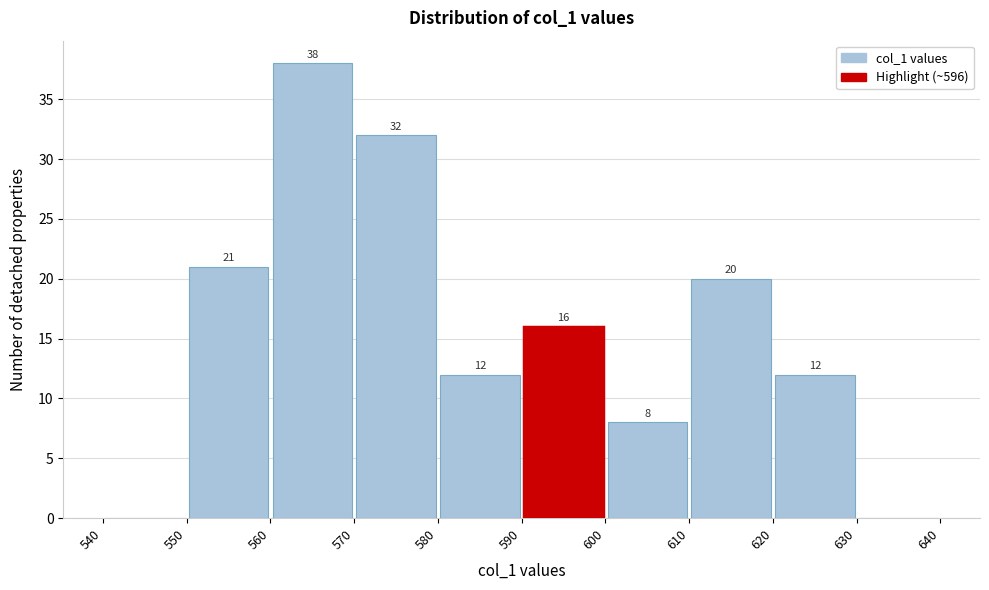

Which range on the x-axis has the tallest bar?

560 to 570